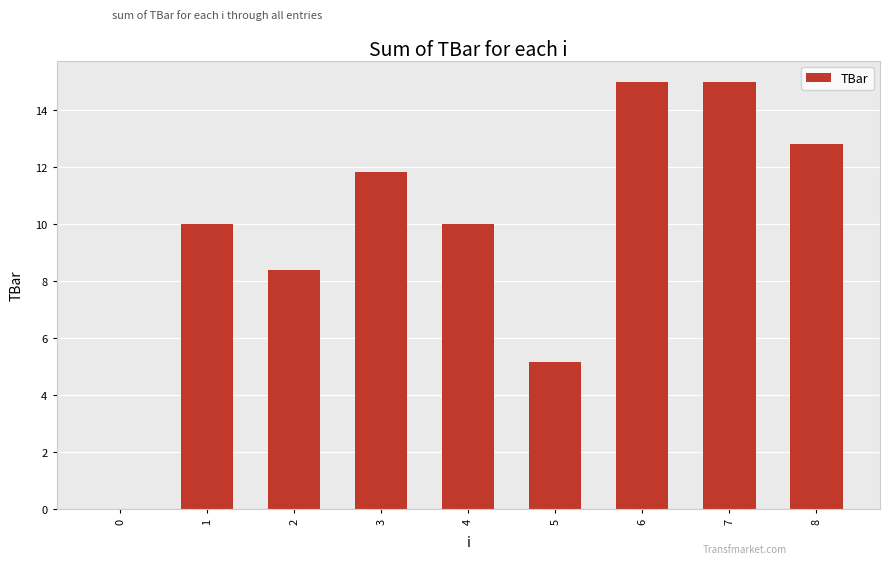

What is the sum of the values at 7 and 0?

15.0